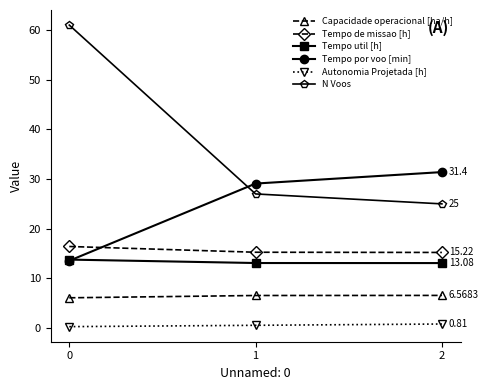

At how many categories does at least one series exceed 27?

3